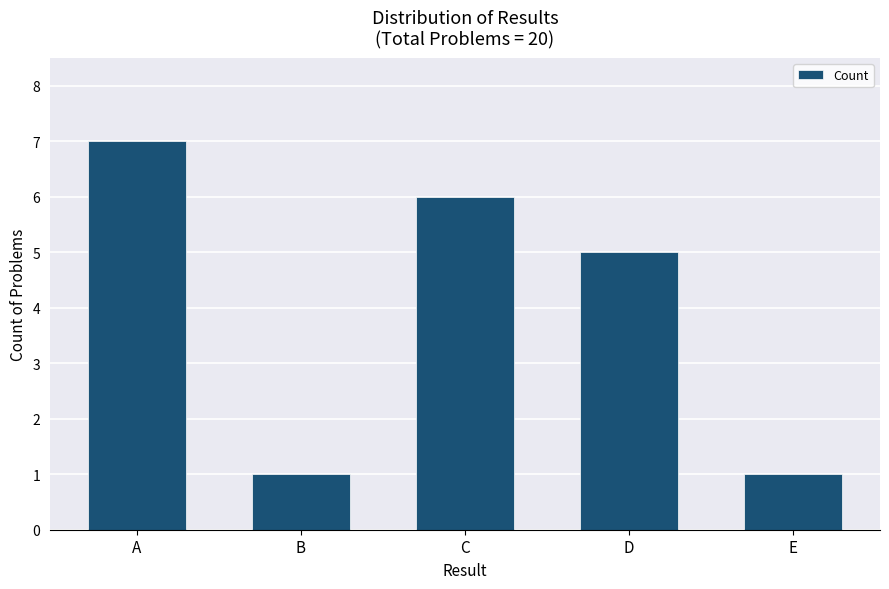

What value does the data have at E?

1